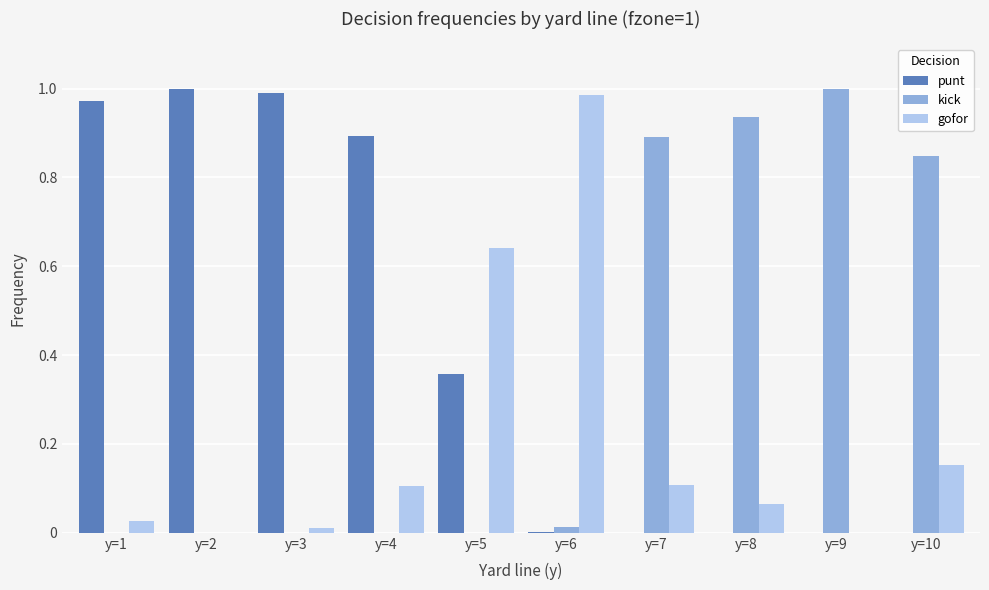

Are the bars horizontal?

No